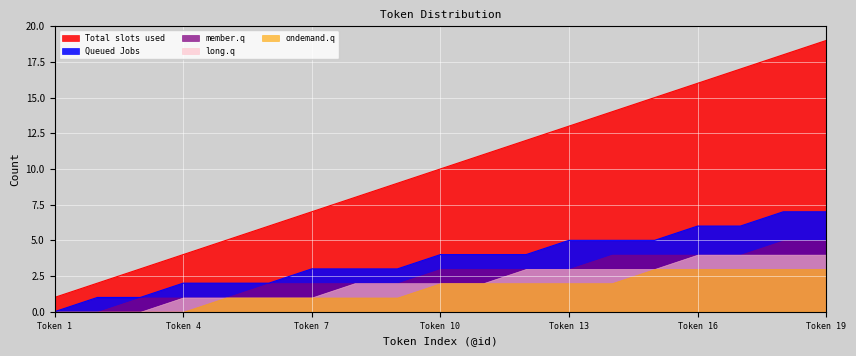

What is the value of the long.q point at the 18th from the left?

4